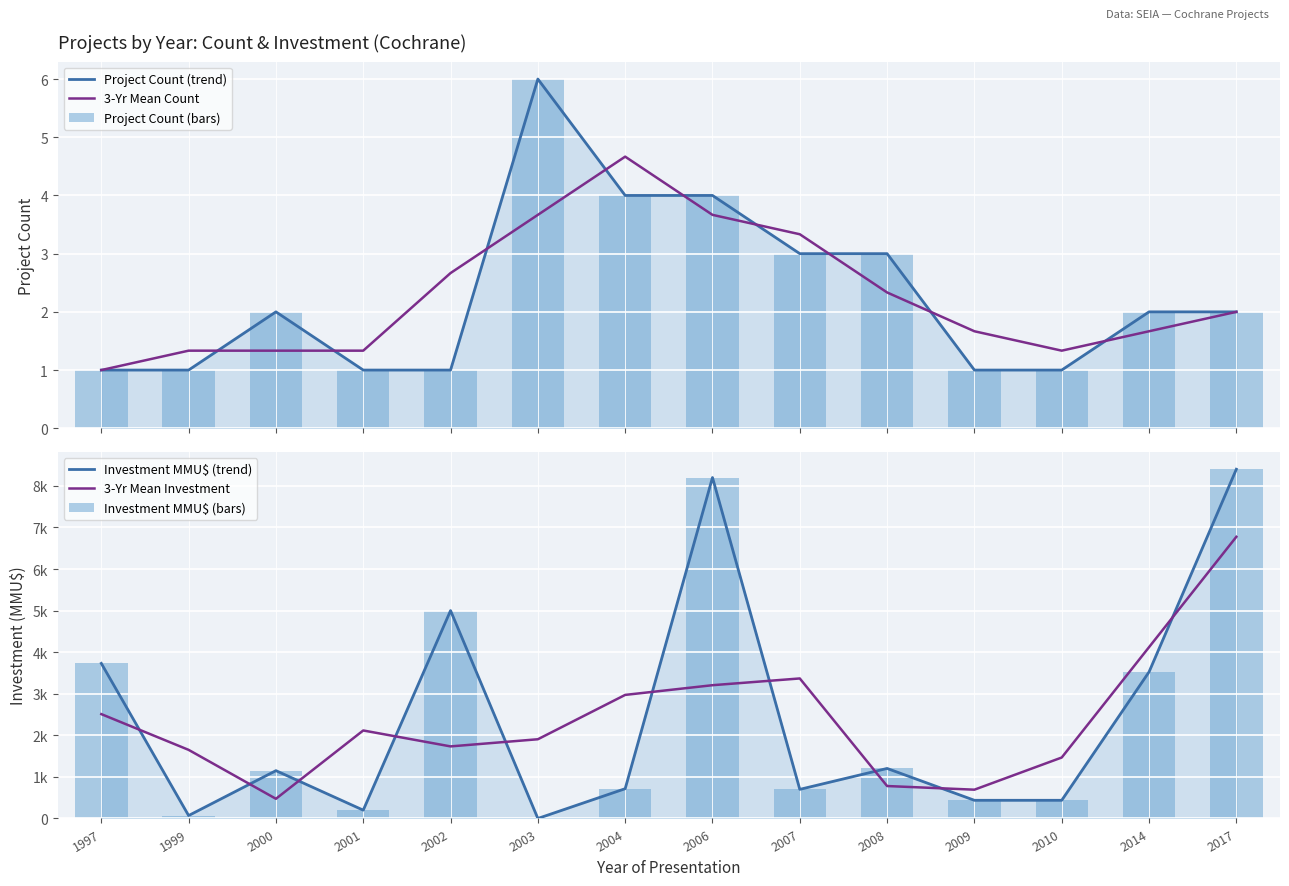

What is the sum of all Investment MMU$ (bars) values?

33767.0